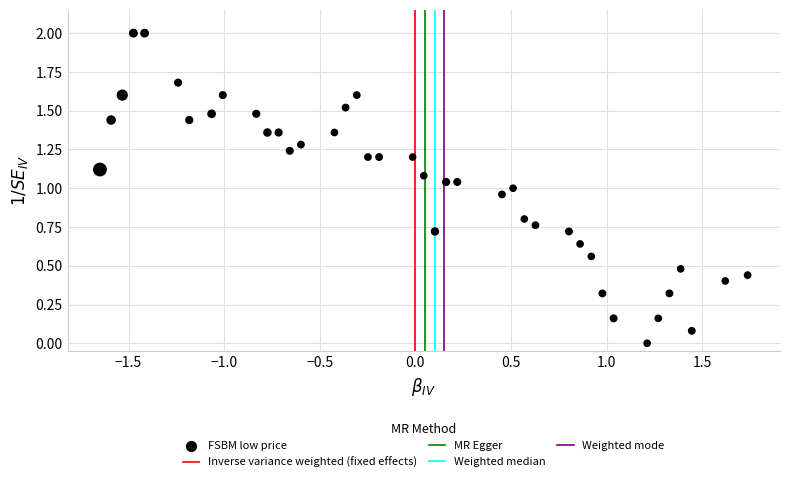

What is the range of X values (max minus min)?

3.4